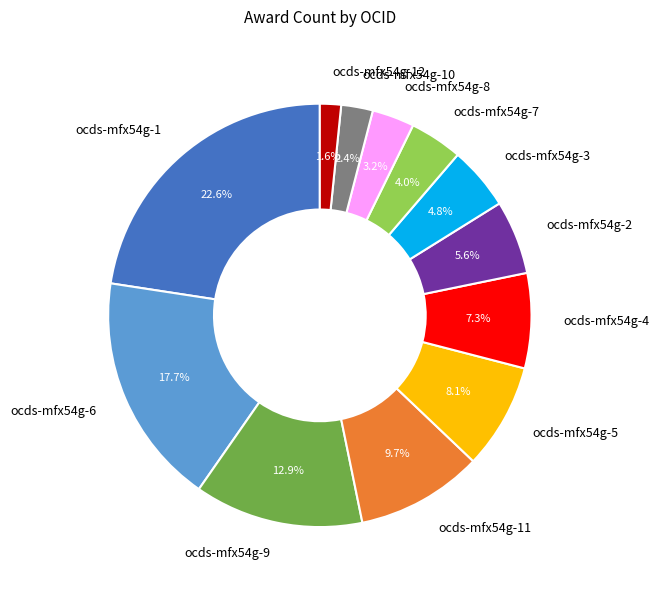

Does ocds-mfx54g-7 represent more than half of the total?

No